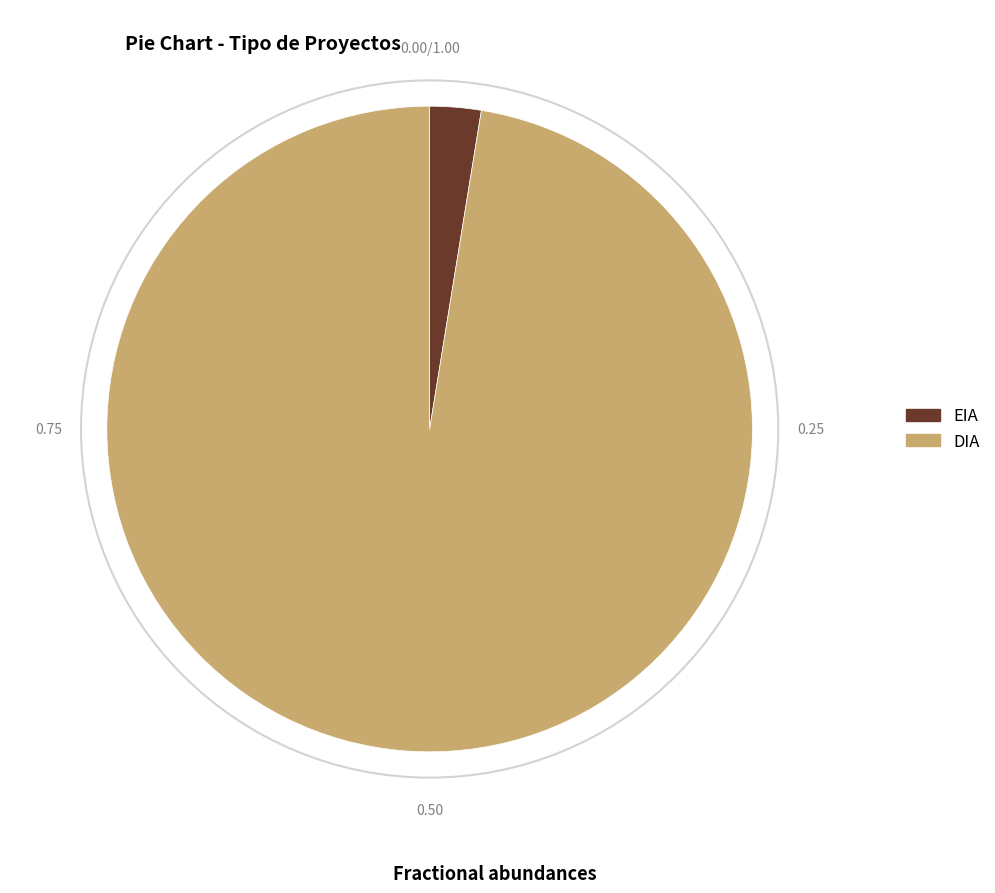

Does any single category account for the majority?

Yes